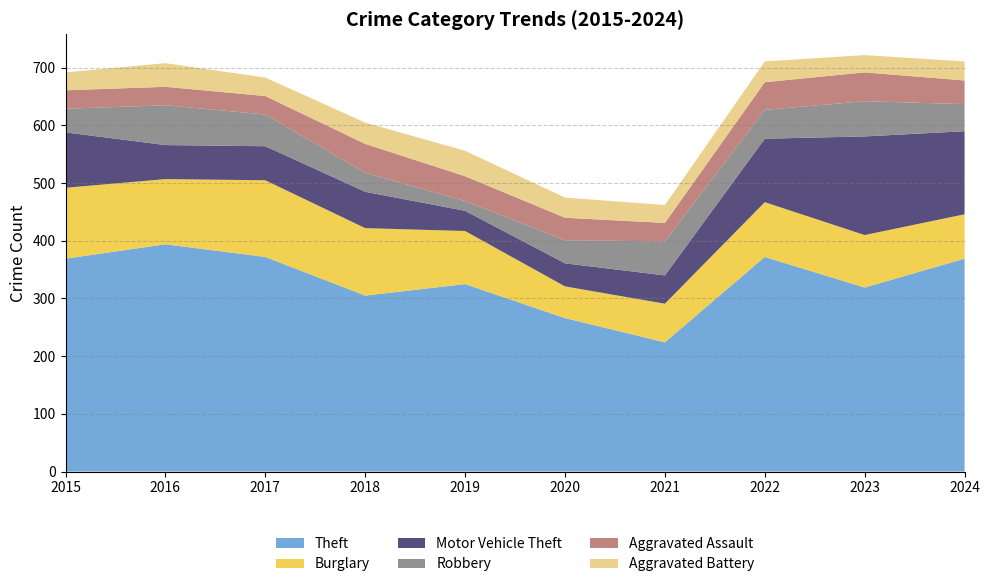

Reading right to left, what are all the values shown in this chart?

Theft: 2024=369	2023=319	2022=372	2021=224	2020=266	2019=325	2018=305	2017=372	2016=394	2015=369
Burglary: 2024=77	2023=91	2022=95	2021=67	2020=55	2019=92	2018=117	2017=133	2016=113	2015=123
Motor Vehicle Theft: 2024=144	2023=171	2022=110	2021=49	2020=40	2019=35	2018=63	2017=59	2016=59	2015=96
Robbery: 2024=47	2023=61	2022=50	2021=59	2020=40	2019=17	2018=33	2017=55	2016=69	2015=41
Aggravated Assault: 2024=41	2023=50	2022=48	2021=32	2020=39	2019=43	2018=50	2017=32	2016=32	2015=32
Aggravated Battery: 2024=33	2023=30	2022=36	2021=31	2020=35	2019=44	2018=37	2017=32	2016=41	2015=31